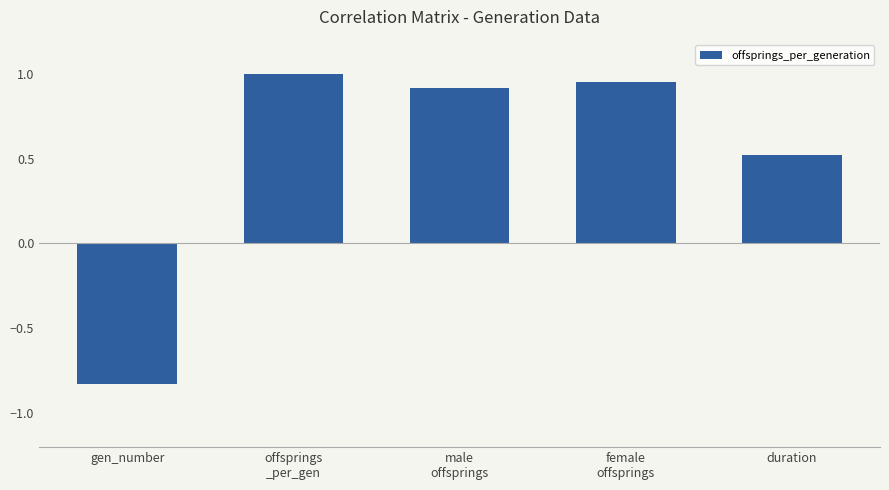

What is the difference between the maximum and second lowest values?

0.5